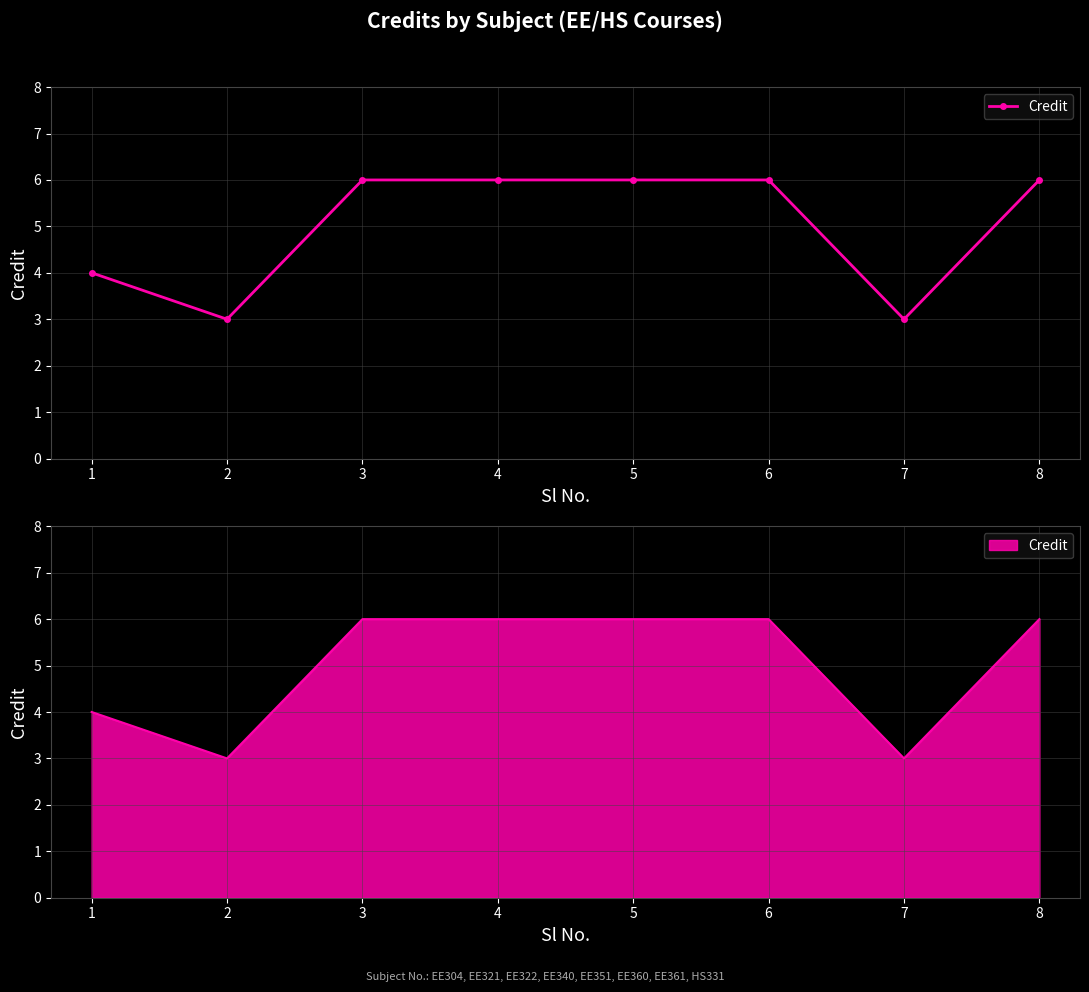

What is the value of the 5th point from the left?

6